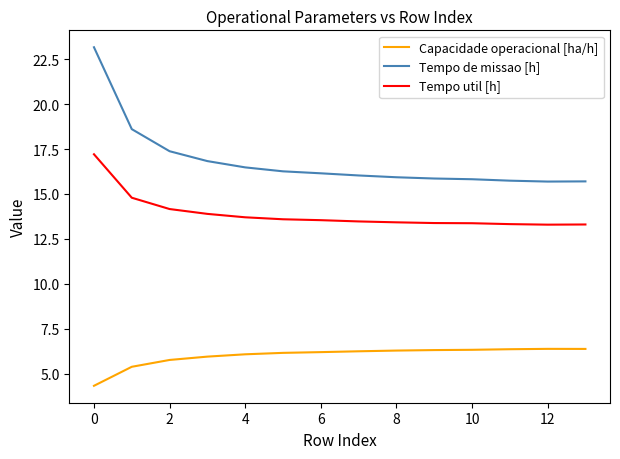

Which series has the widest spread of values?

Tempo de missao [h]